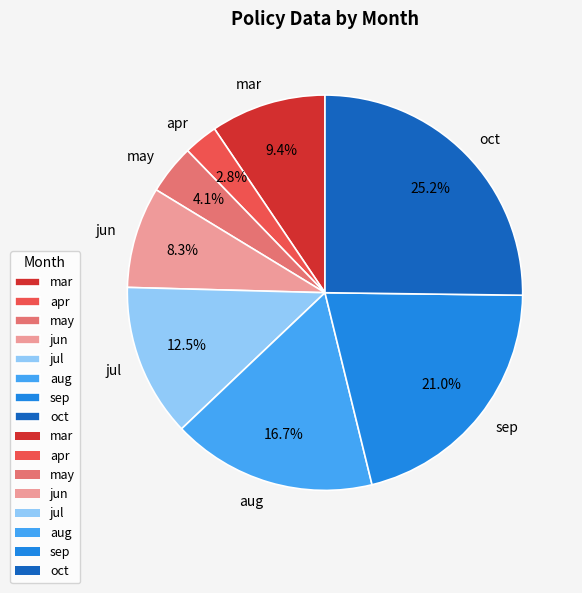

True or false: apr accounts for 3% of the total.

True